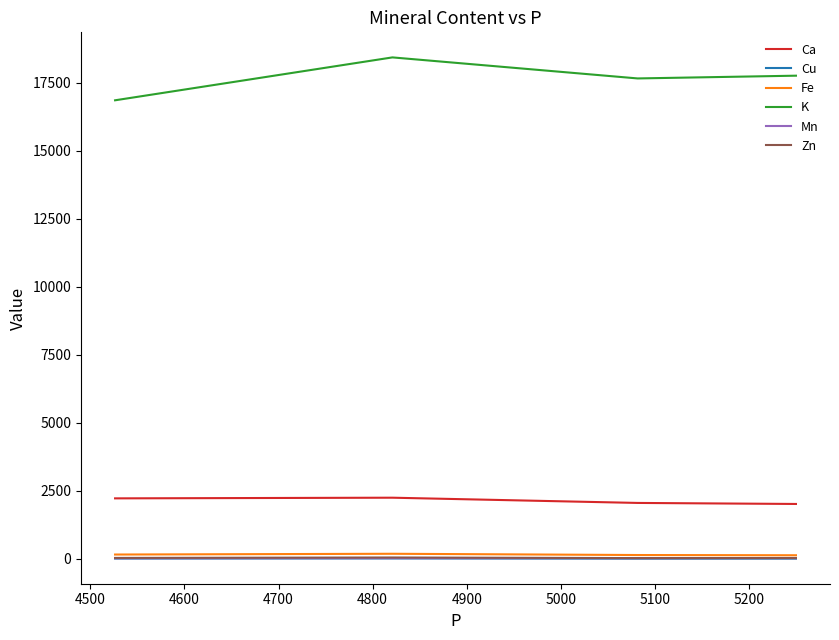

True or false: Ca and Cu cross at least once.

False